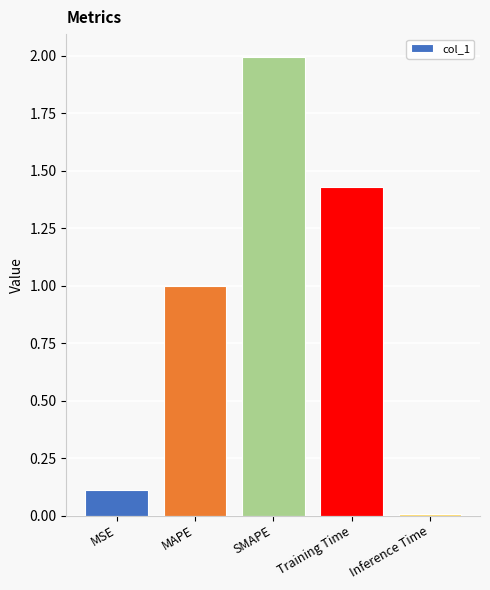

True or false: the data shows 1.0 at MAPE.

True